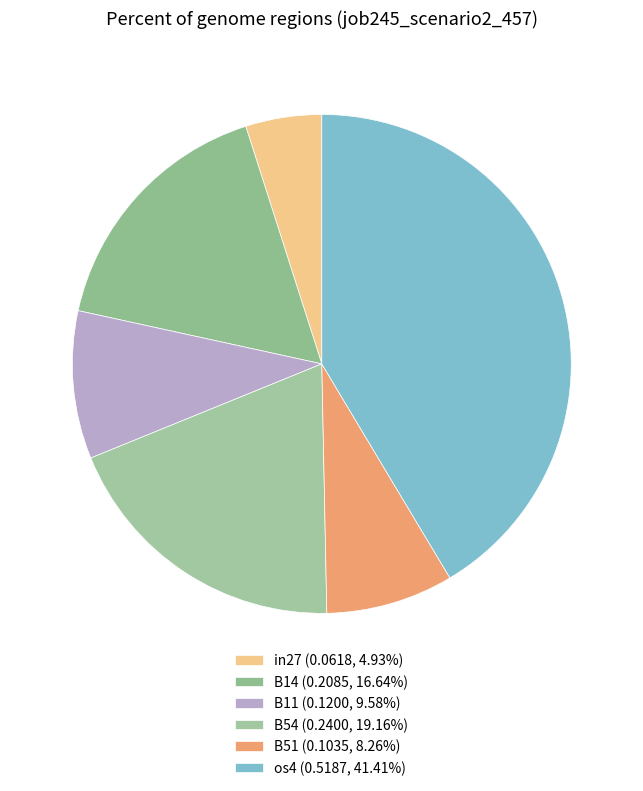

How many slices are in this pie chart?

6